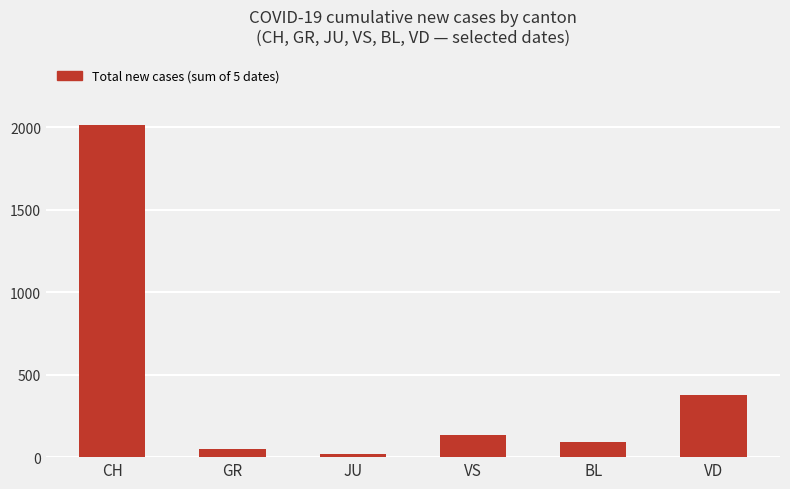

What is the label of the 3rd bar from the left?

JU